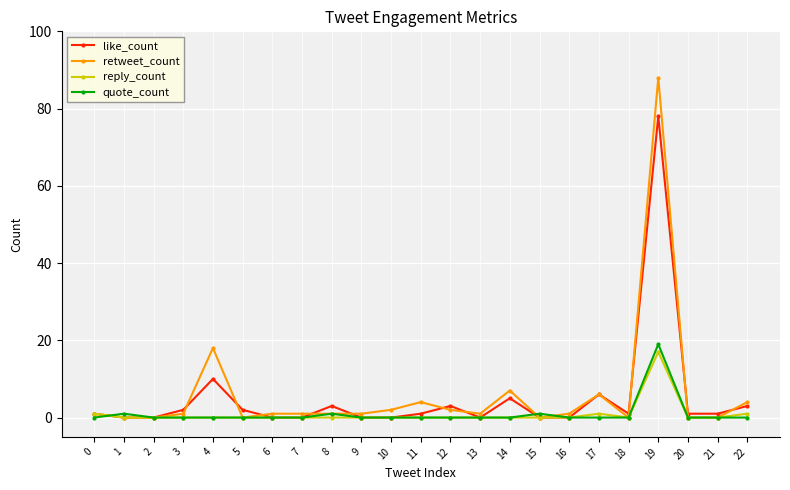

How many lines are shown in the chart?

4